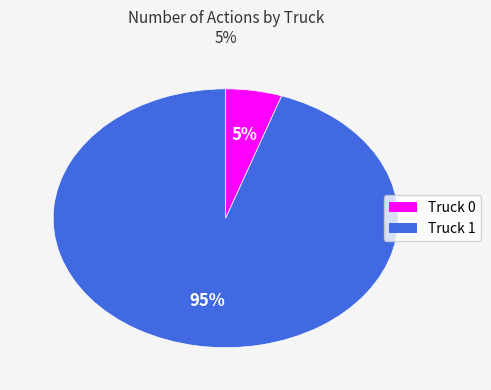

The Truck 1 slice represents 95% of the pie. True or false?

True